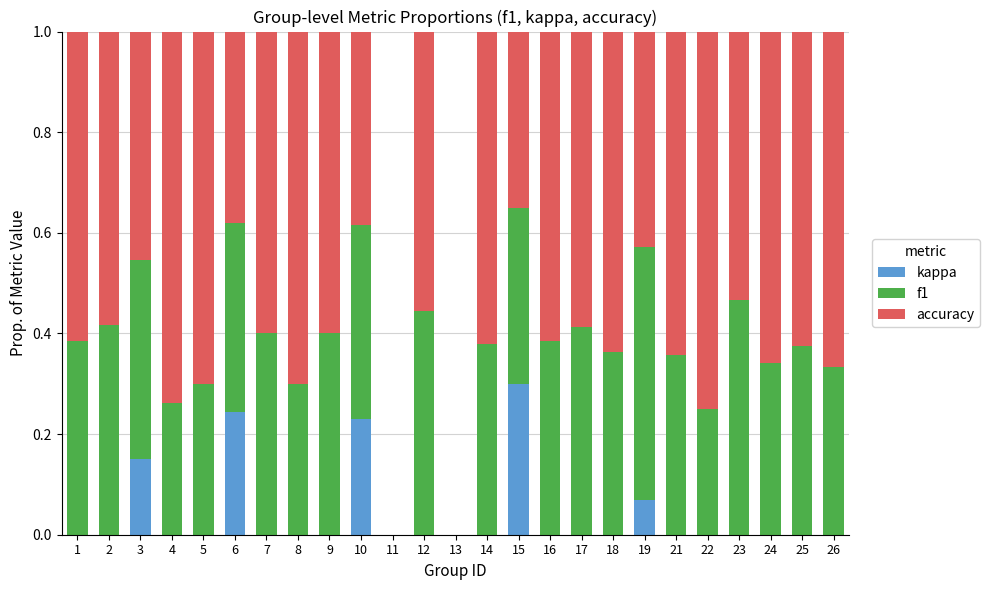

What is the sum of all kappa values?

1.0